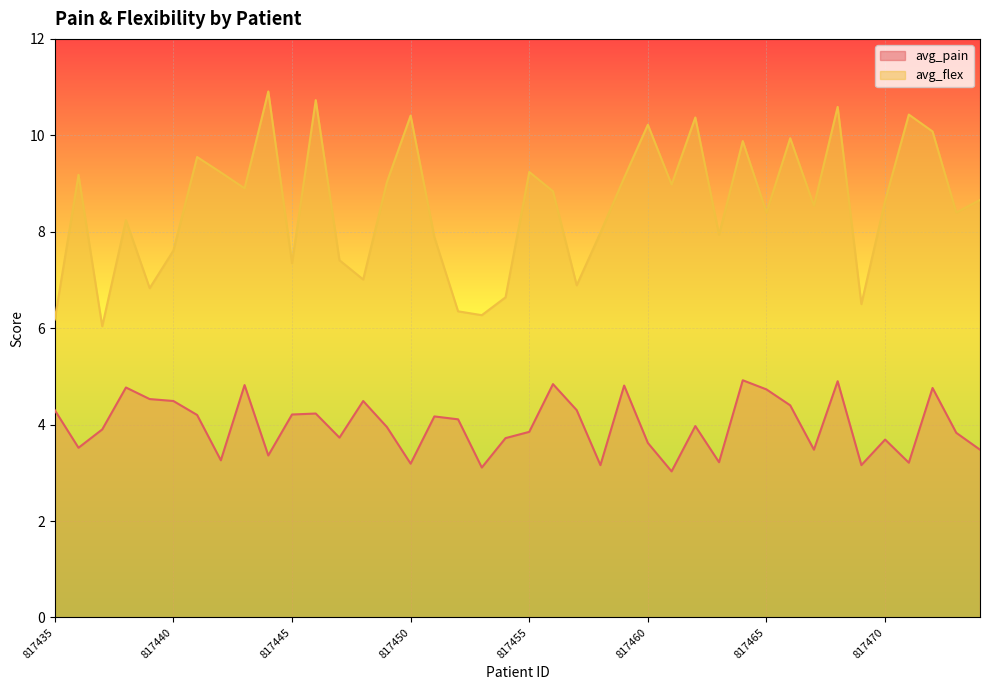

At which label is avg_pain closest to 3?

817461